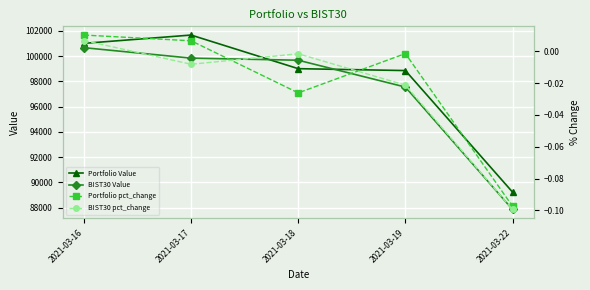

What is the total value across all series at 2021-03-18?

198680.3